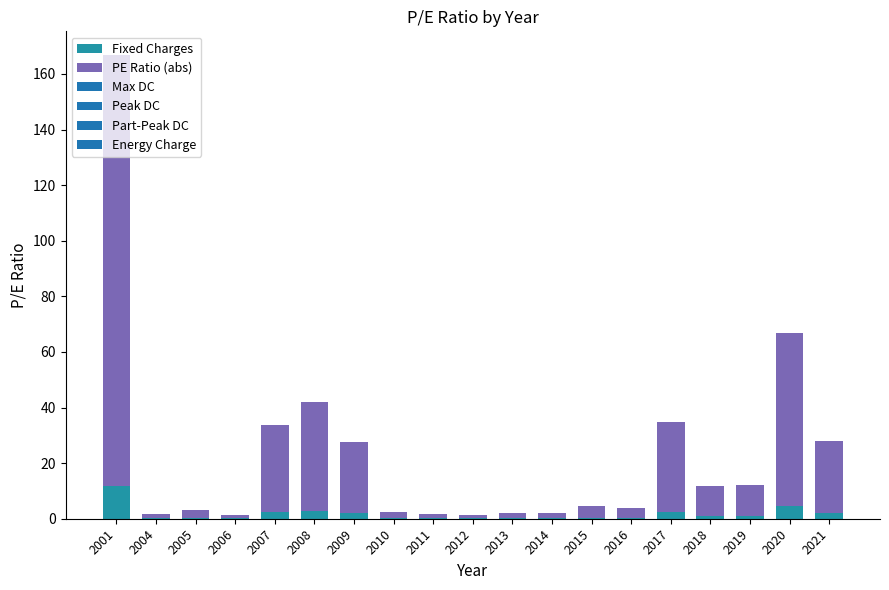

True or false: Fixed Charges has a value of 0.3 at 2015.

True